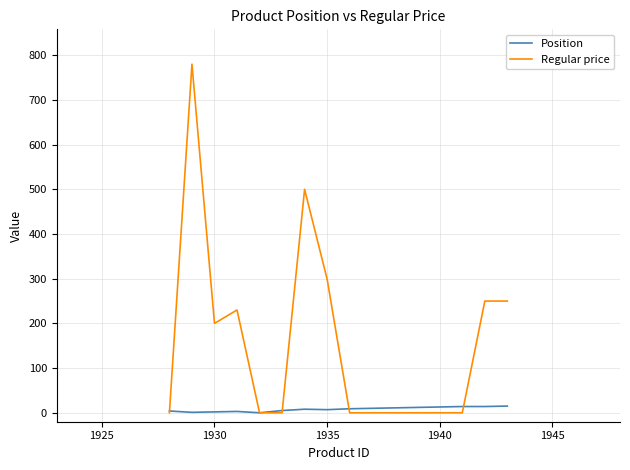

List the series in order of their overall mean, highest first.

Regular price, Position